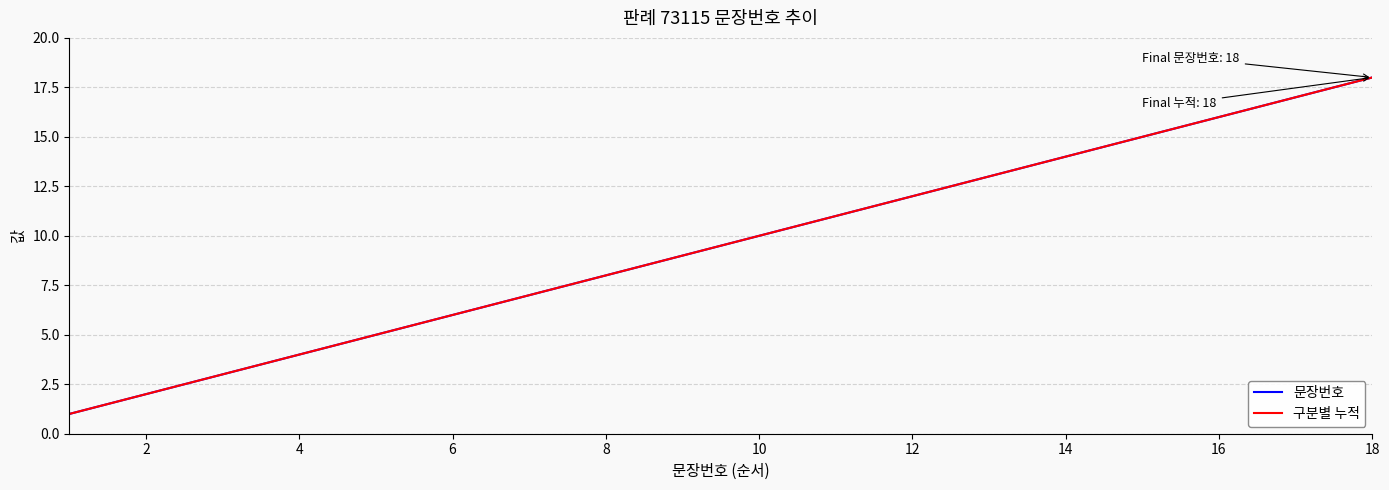

Is this an area chart (filled region under the line)?

No